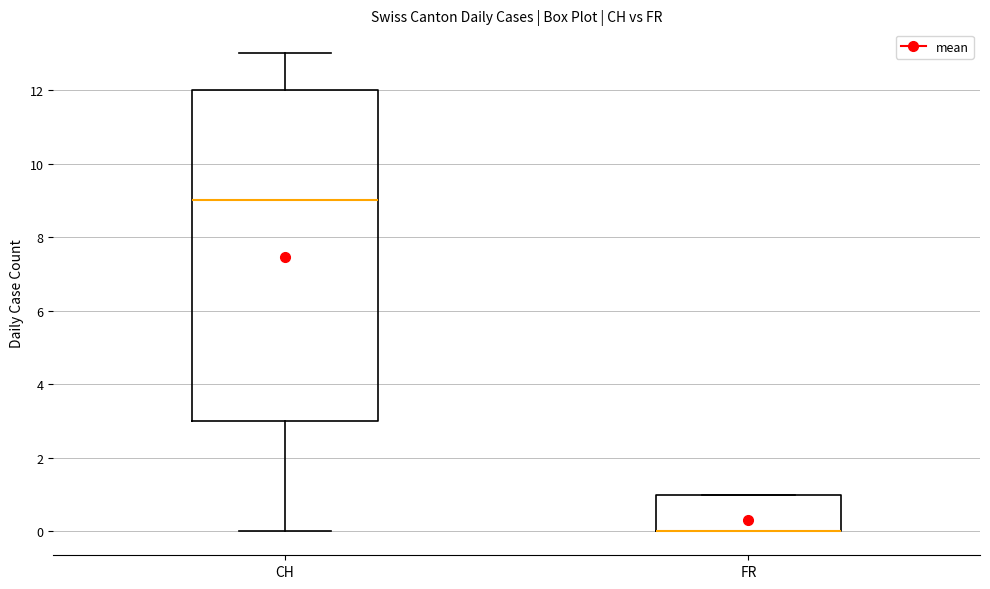

Which box is the tallest, from its lower edge to its upper edge?

CH